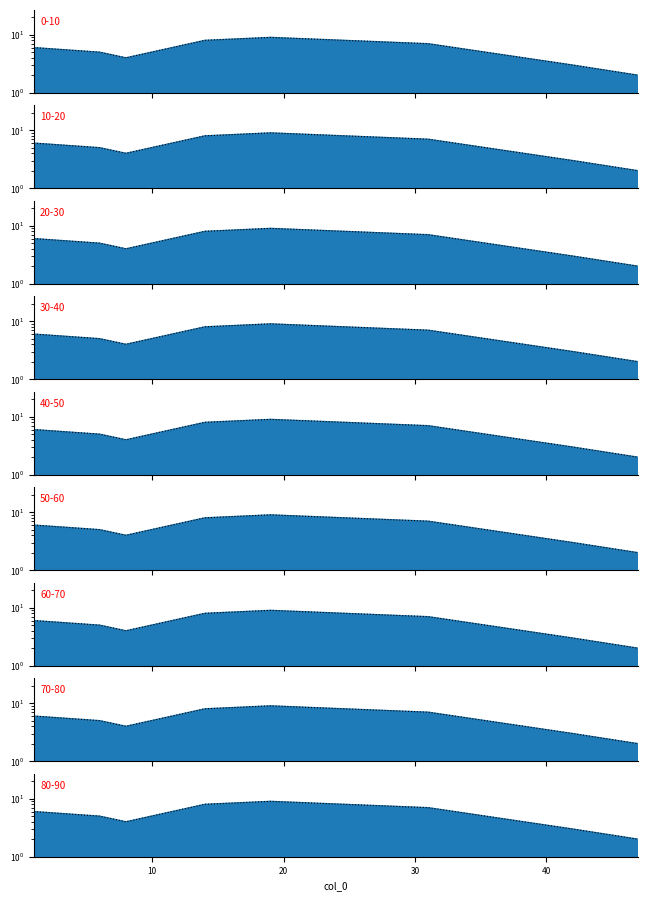

True or false: the data has more than 1 interior local peaks.

False